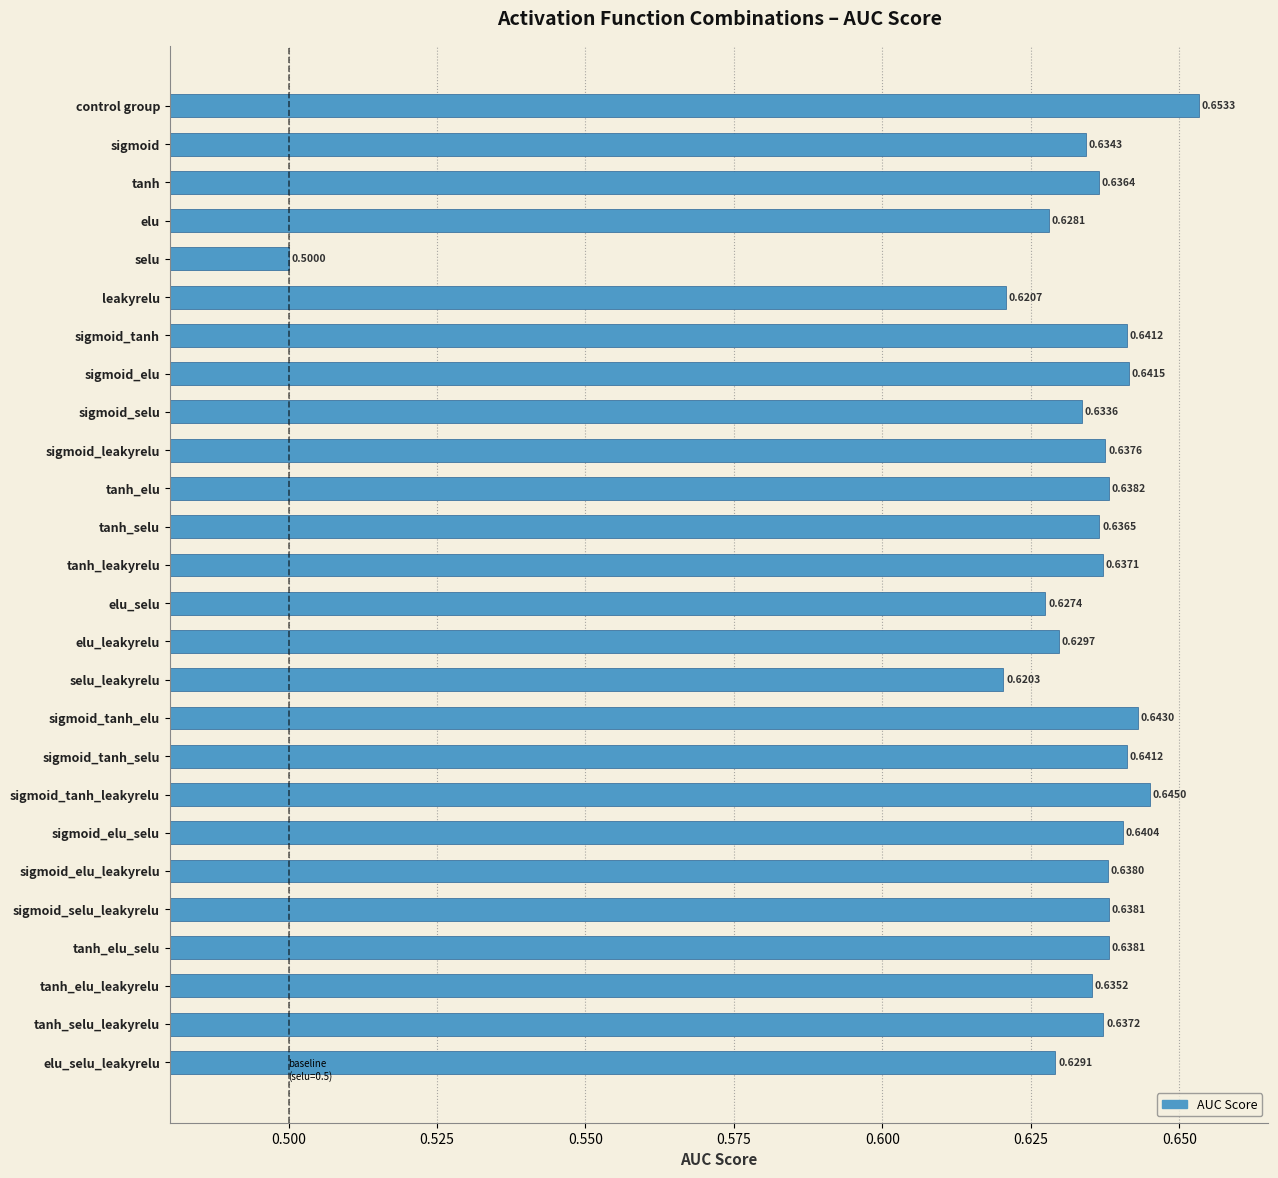

At which category does the chart reach its peak across all series?

control group